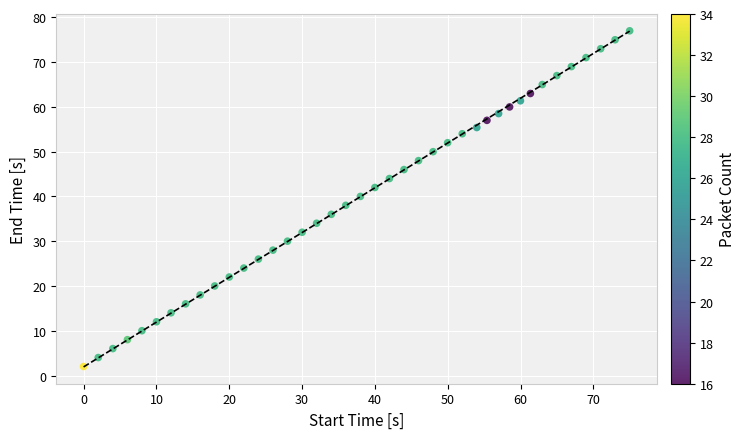

What is the range of X values (max minus min)?

75.0